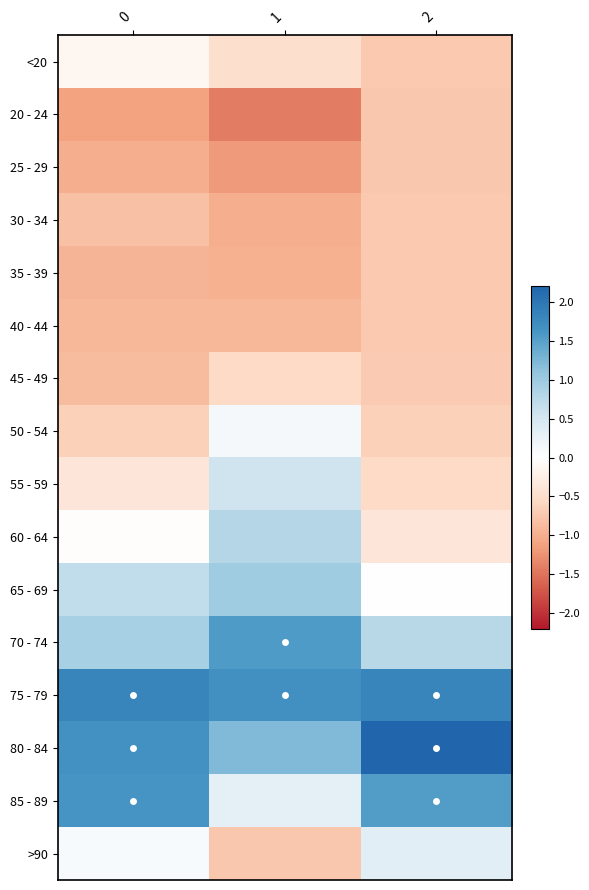

Reading left to right, transcribe all the data shown in this chart.

<20: 0=-0.1	1=-0.5	2=-0.7
20 - 24: 0=-1.1	1=-1.4	2=-0.8
25 - 29: 0=-1.0	1=-1.2	2=-0.8
30 - 34: 0=-0.8	1=-1.0	2=-0.7
35 - 39: 0=-0.9	1=-1.0	2=-0.7
40 - 44: 0=-0.9	1=-0.9	2=-0.7
45 - 49: 0=-0.9	1=-0.5	2=-0.7
50 - 54: 0=-0.6	1=0.1	2=-0.6
55 - 59: 0=-0.4	1=0.6	2=-0.5
60 - 64: 0=-0.0	1=0.8	2=-0.4
65 - 69: 0=0.7	1=1.0	2=0.0
70 - 74: 0=0.9	1=1.6	2=0.8
75 - 79: 0=1.8	1=1.7	2=1.8
80 - 84: 0=1.7	1=1.2	2=2.2
85 - 89: 0=1.6	1=0.3	2=1.6
>90: 0=0.1	1=-0.8	2=0.4